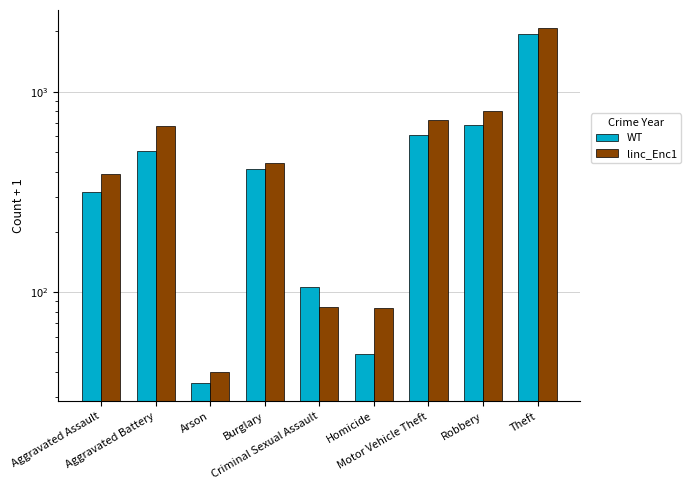

Reading left to right, list all the values displayed in this chart.

WT: 316	506	35	411	106	49	608	686	1936
linc_Enc1: 389	675	40	443	84	83	727	805	2087